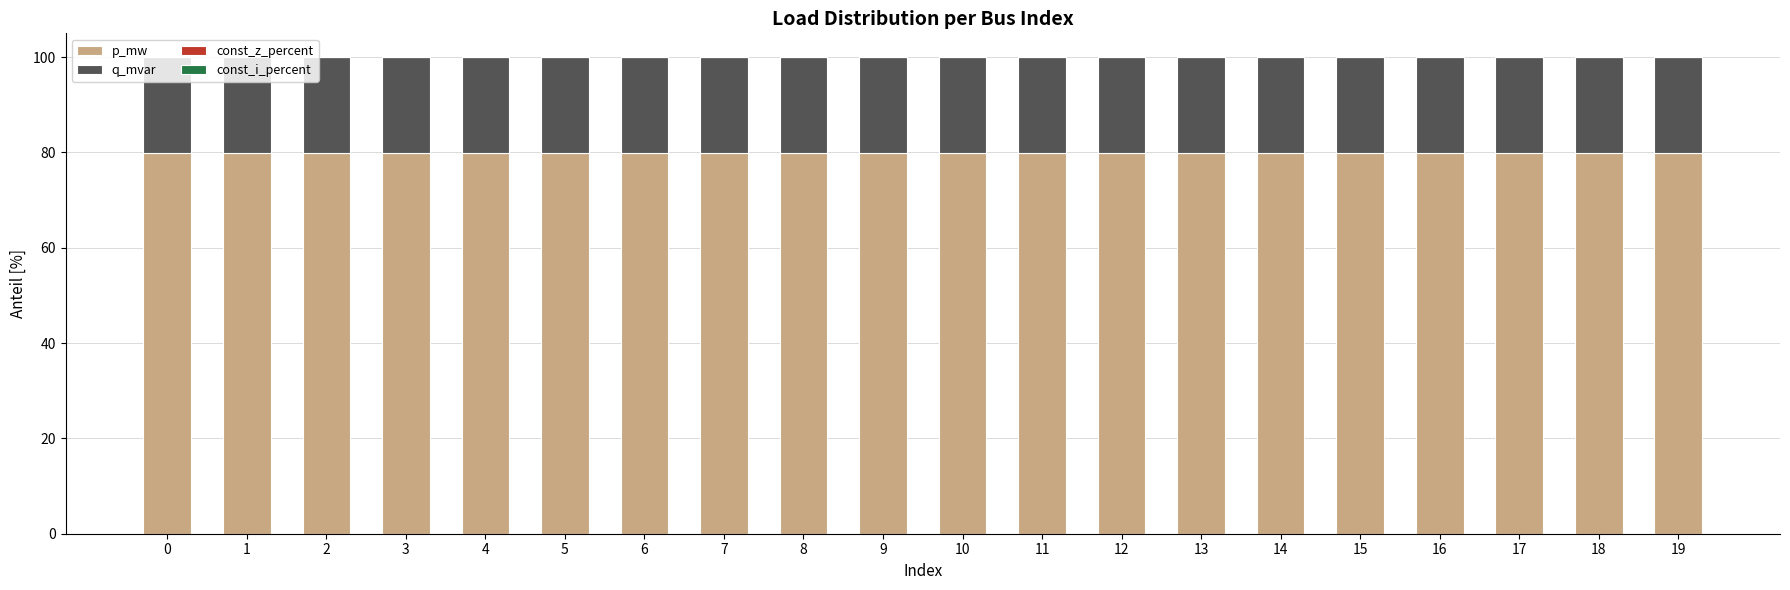

What is the highest value of the p_mw series?

80.0